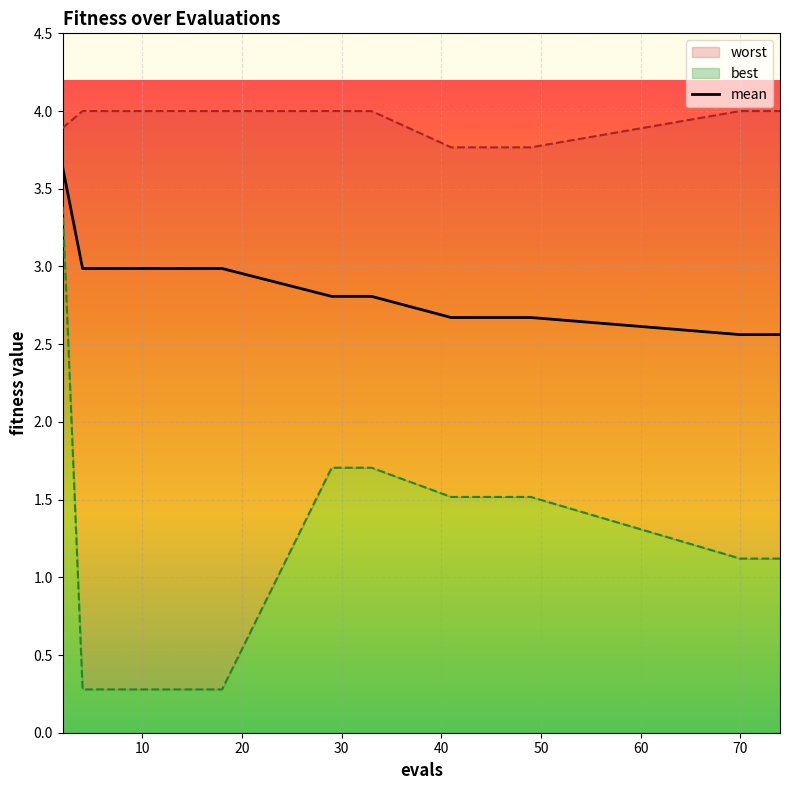

What is the lowest value of the mean series?

2.6